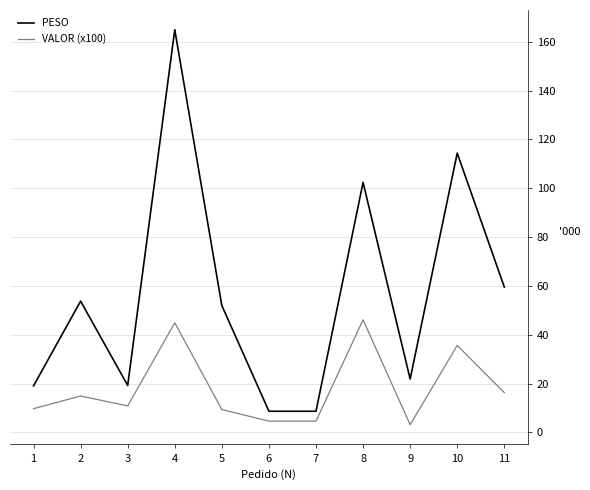

Rank the series at 11 from lowest to highest value.

VALOR (x100), PESO